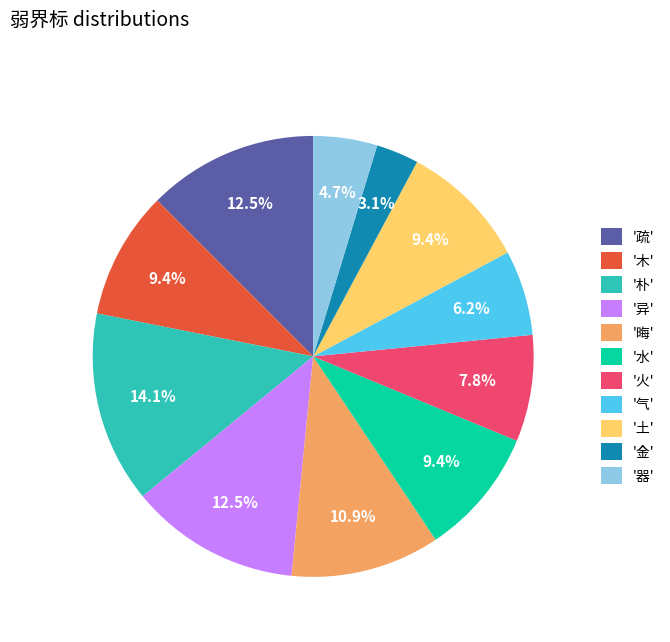

Do '气' and '异' together represent more than half of the pie?

No